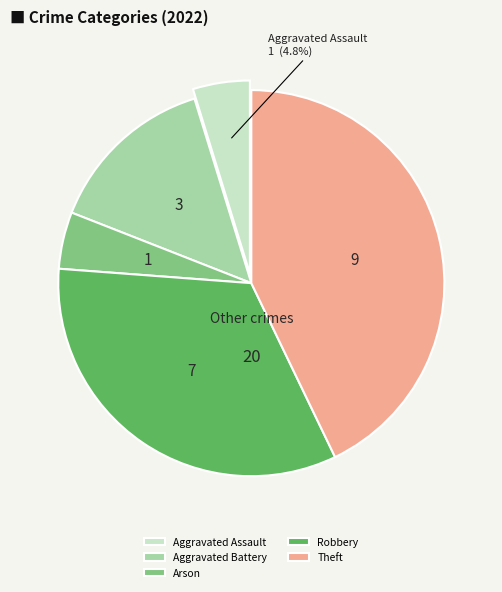

Approximately how many times larger is the value at Arson compared to Aggravated Battery?

0.3